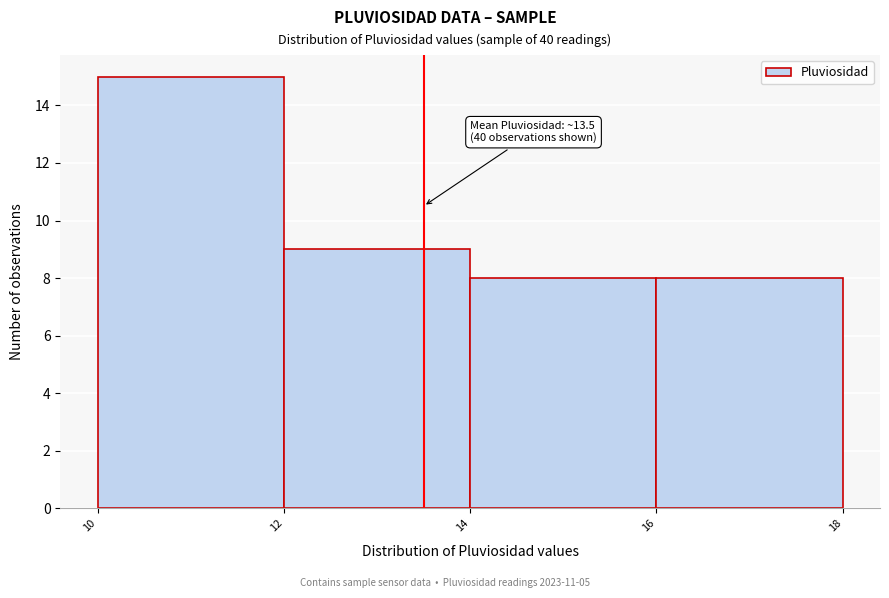

Over which range of the x-axis is the bar tallest?

10 to 12